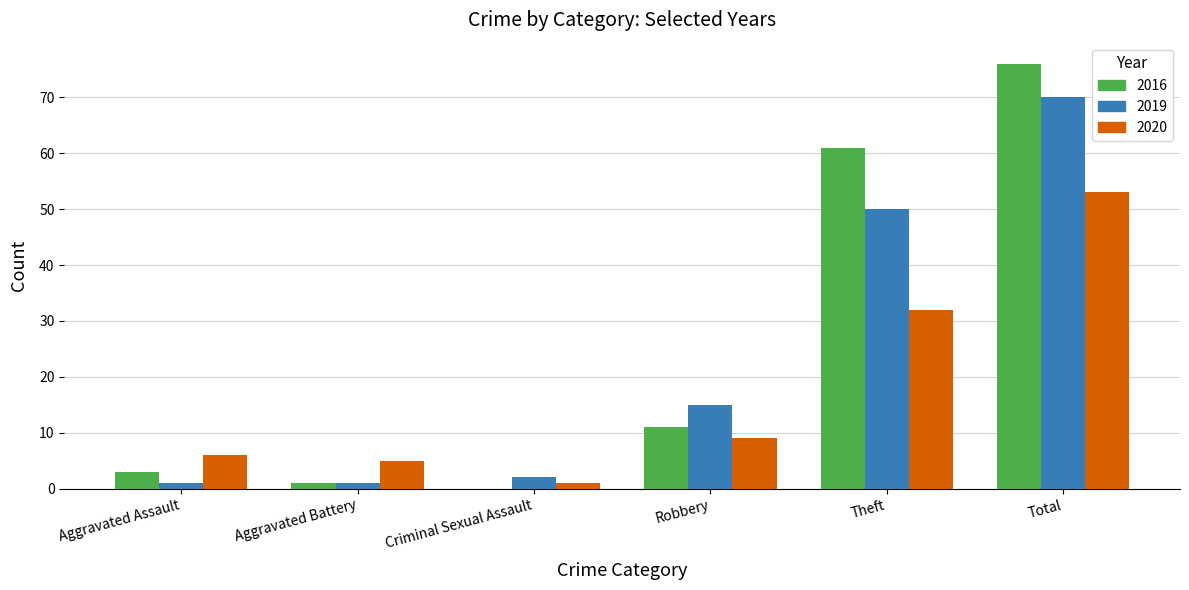

Where is 2019 nearest to the value 35?

Theft